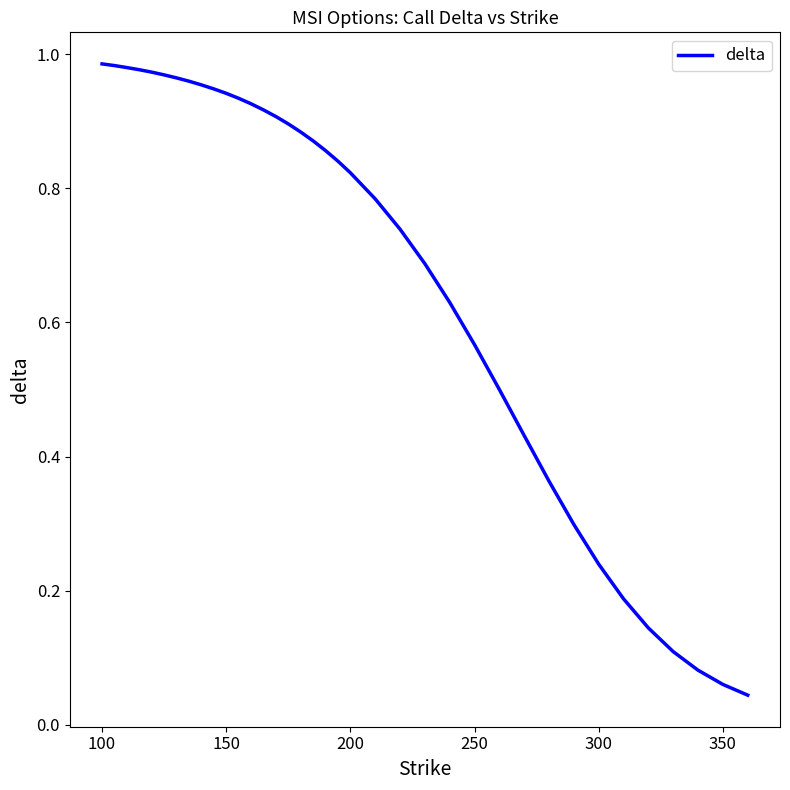

Does the chart display data point markers on the line(s)?

No